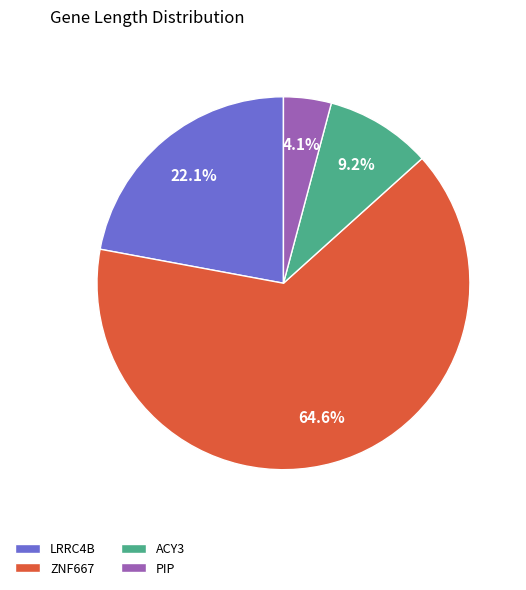

What percentage do PIP and ZNF667 together represent?

68.7%